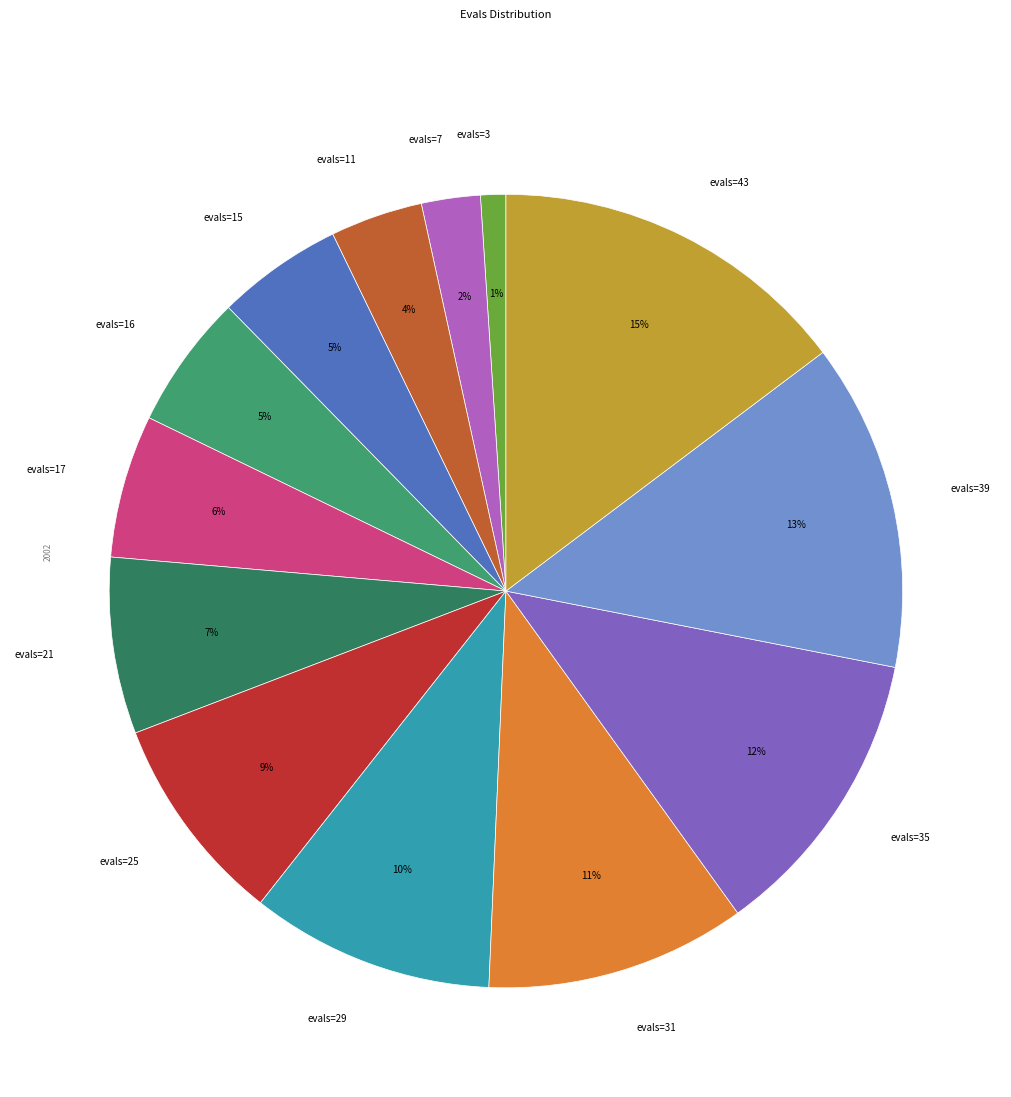

To the nearest percent, what is the average slice percentage?

8%